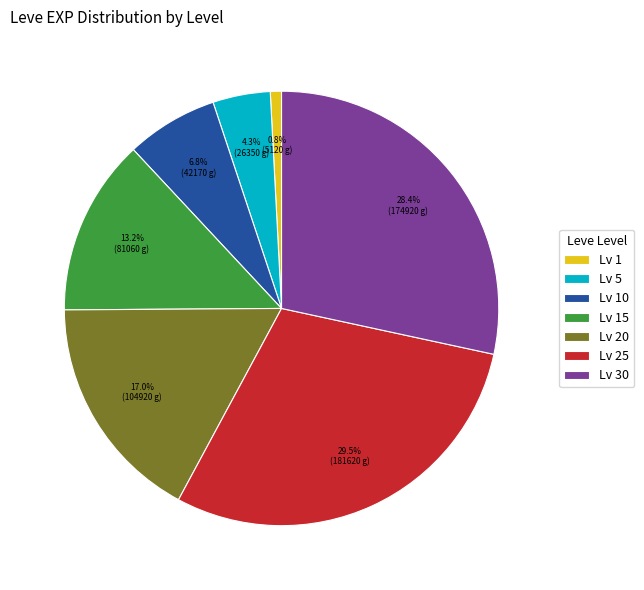

Is Lv 25 the majority of the pie?

No